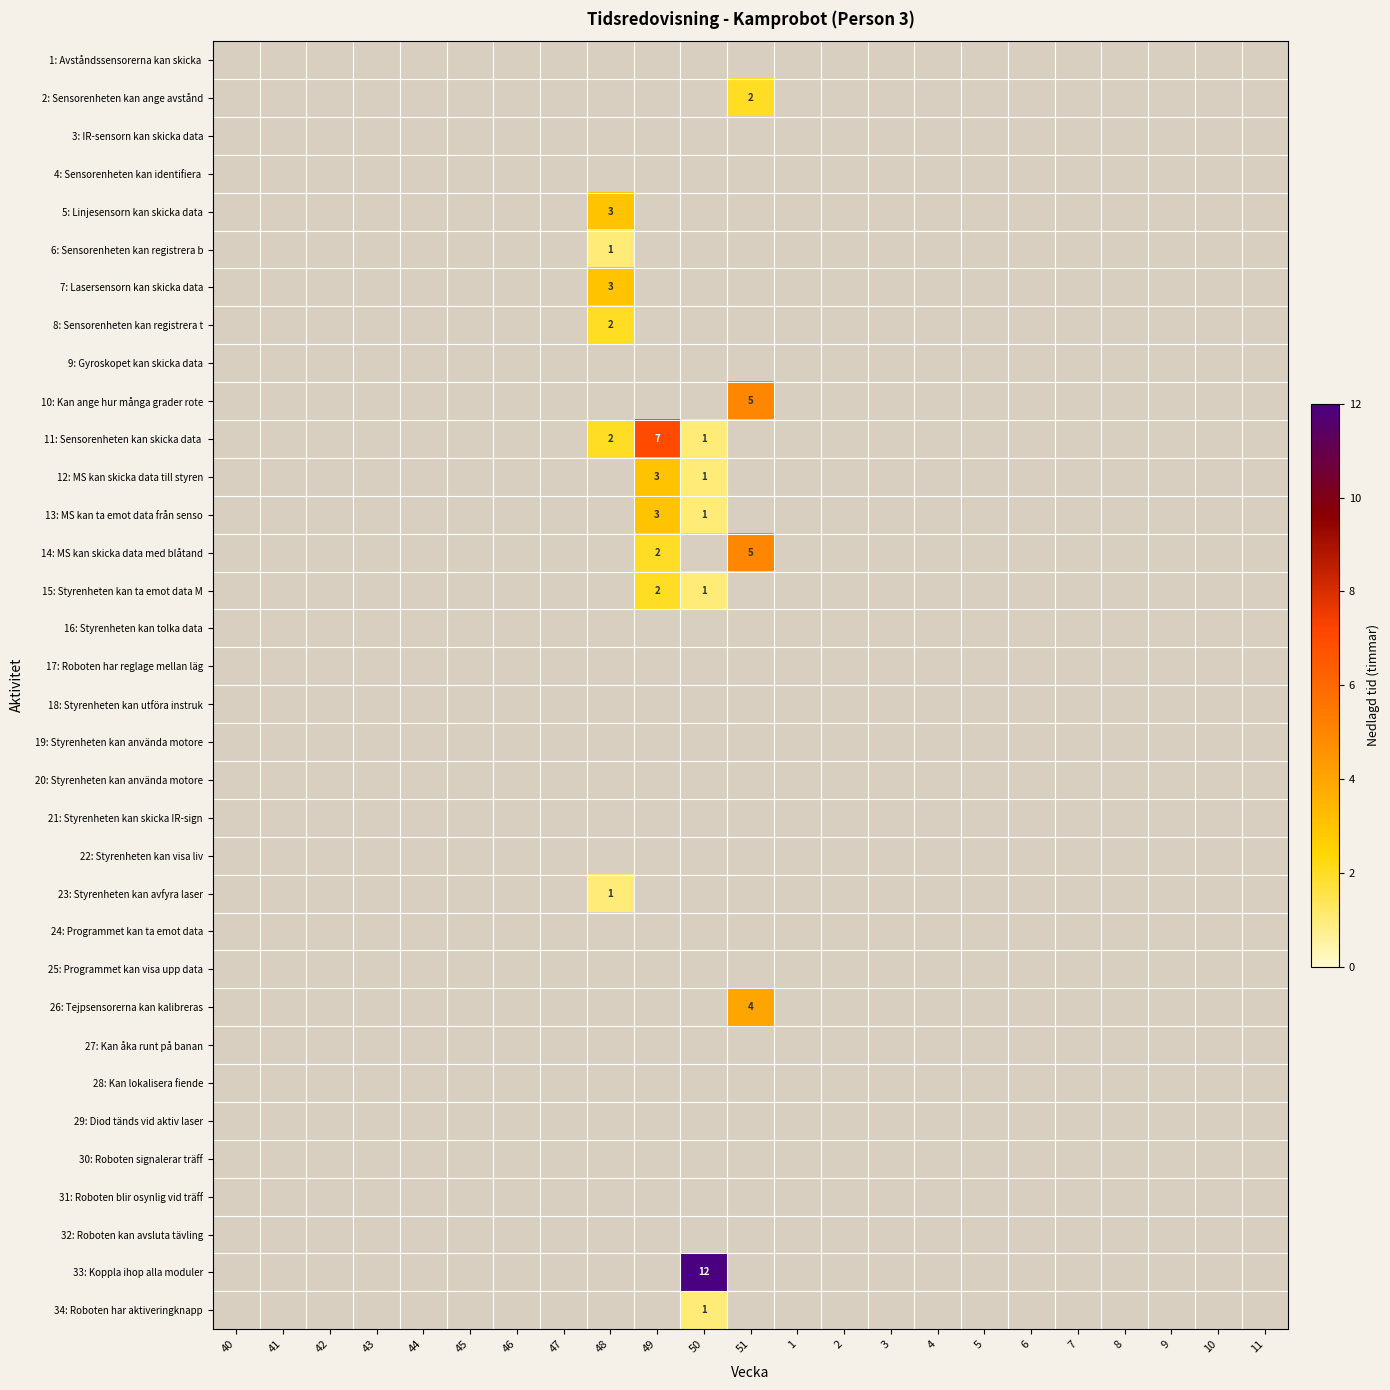

The value of 15: Styrenheten kan ta emot data M at 49 is 2. True or false?

True